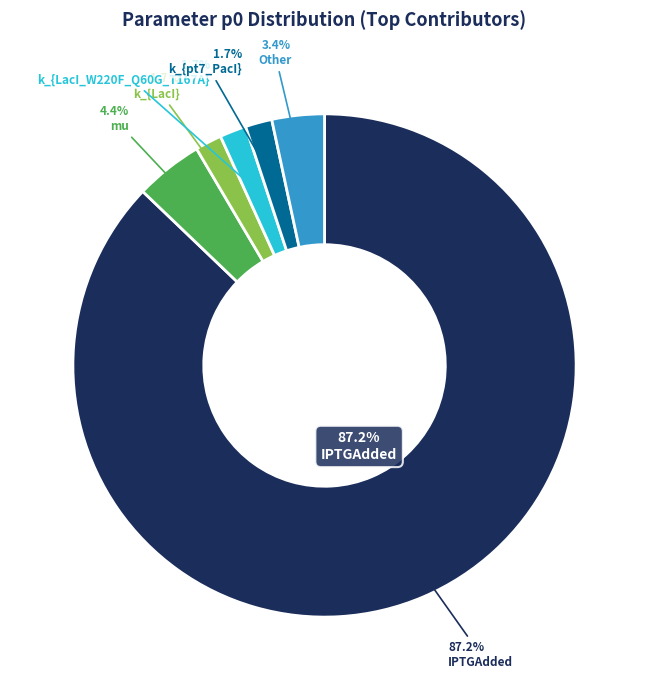

What percentage is the mu slice, to the nearest percent?

4%